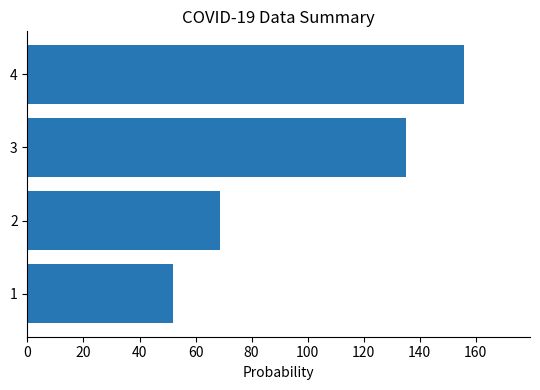

Are the bars horizontal?

Yes